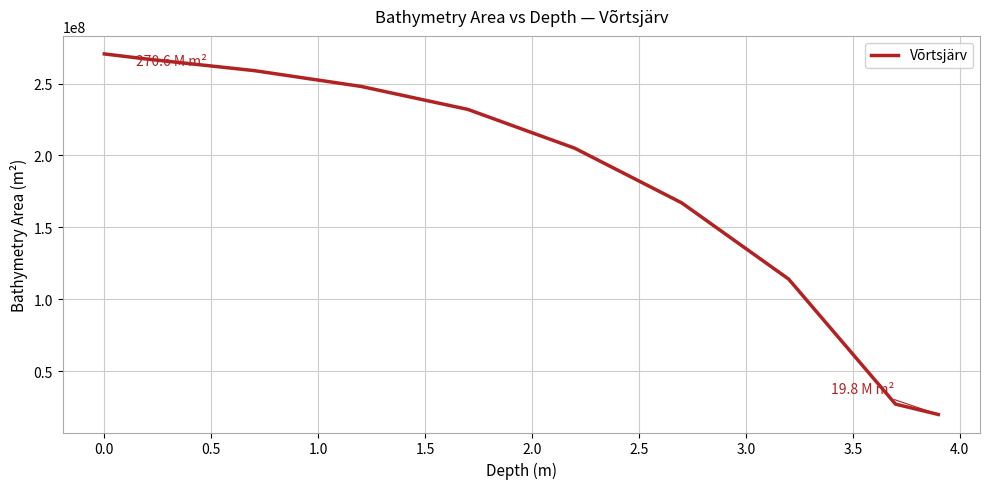

What is the difference between the maximum and minimum values?

250800000.0